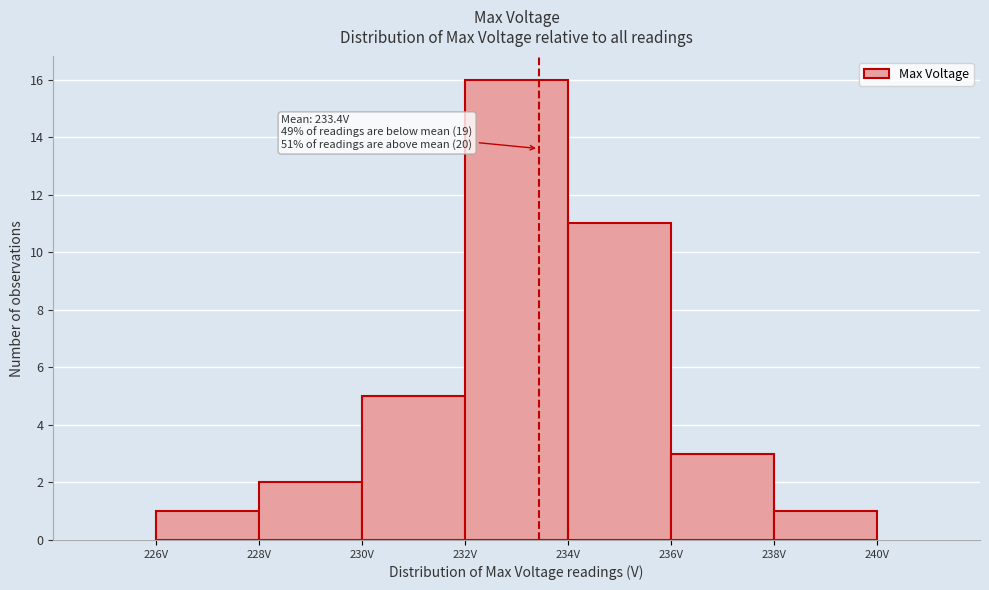

Over which range of the x-axis is the bar tallest?

232 to 234